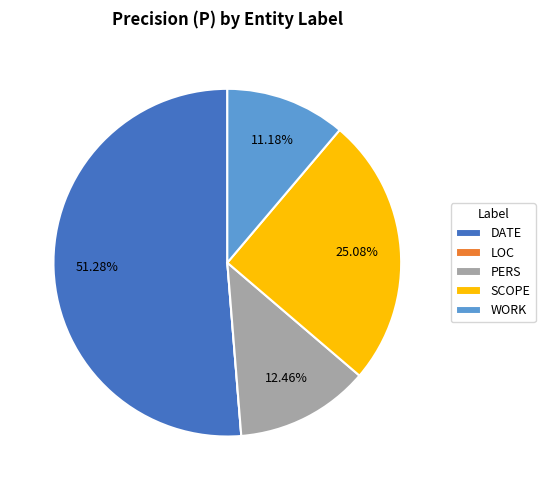

Which slice is the largest?

DATE